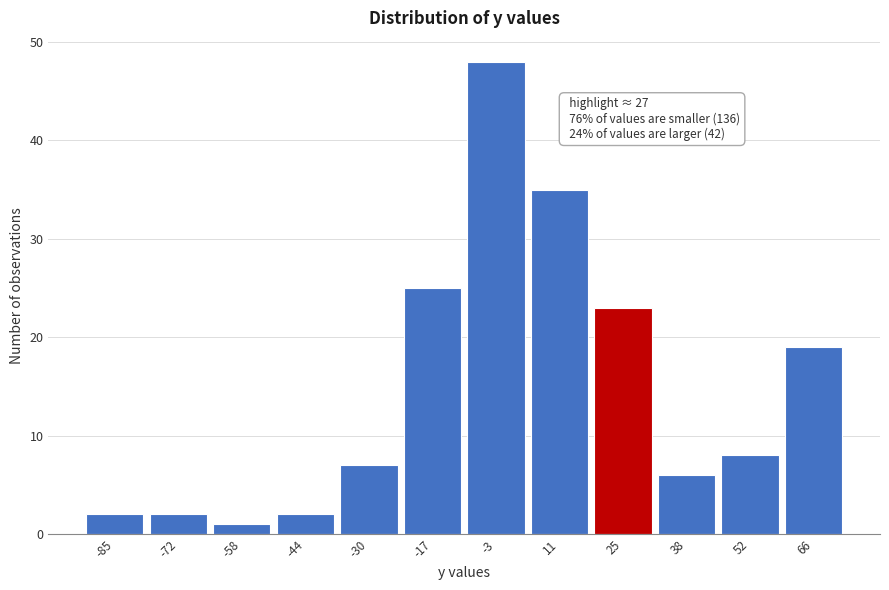

Over which range of the x-axis is the bar tallest?

-10 to 4